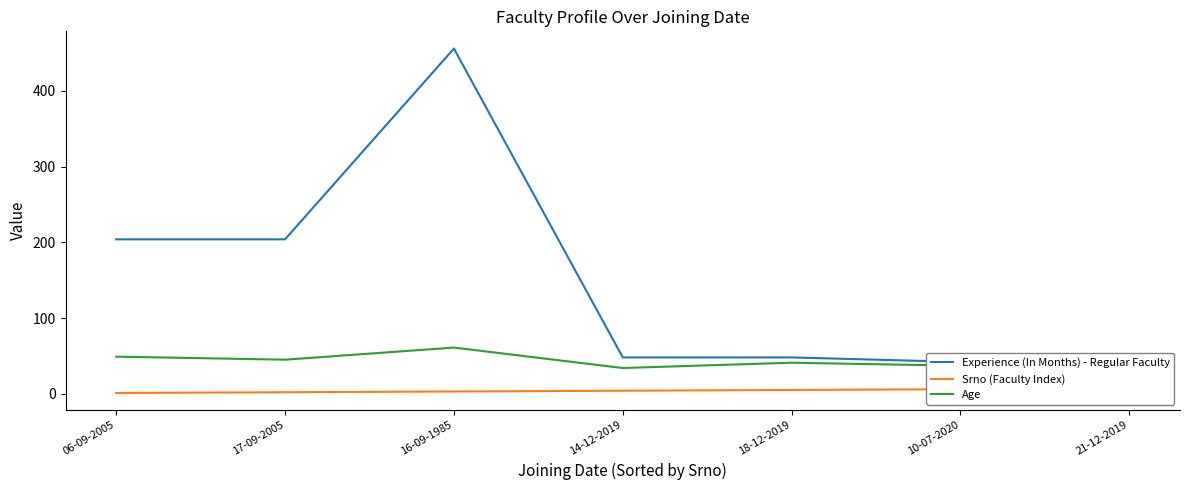

List the series in order of their peak value, lowest first.

Srno (Faculty Index), Age, Experience (In Months) - Regular Faculty